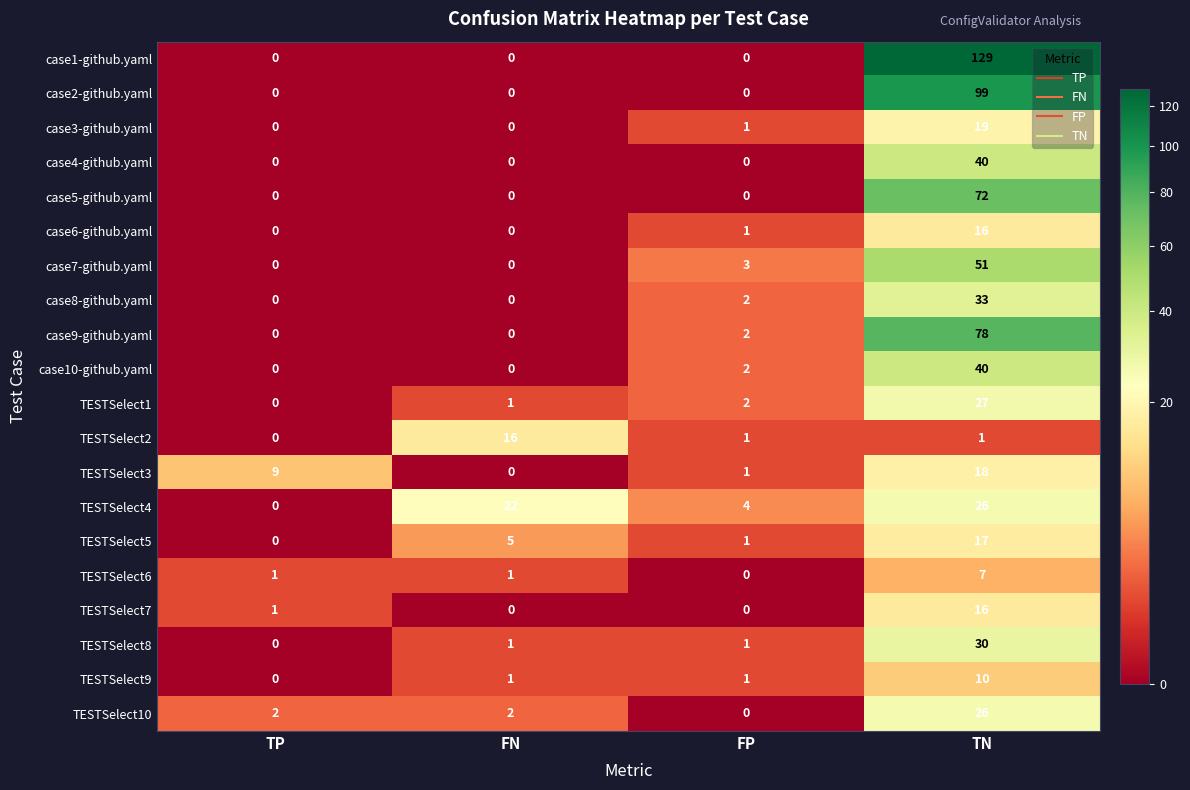

Count the number of categories in the chart.

4